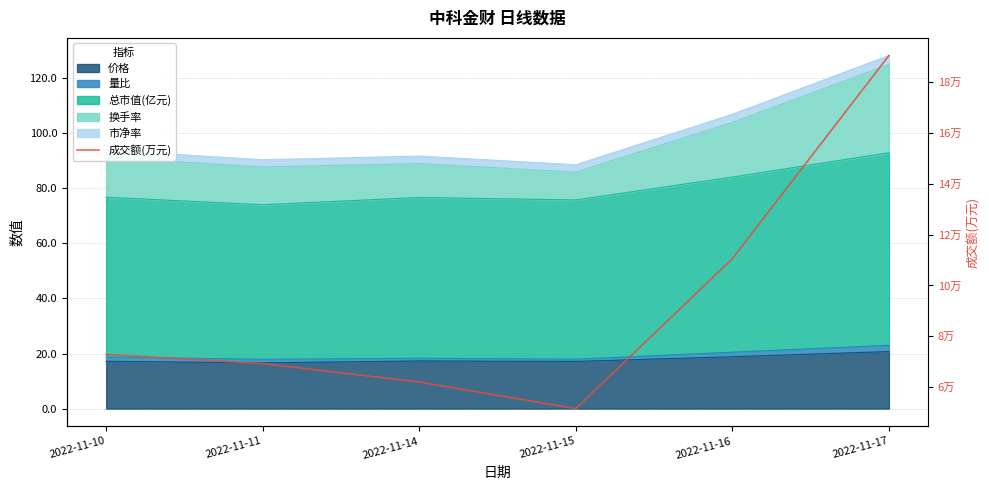

Count the number of values greater than 72822.

2